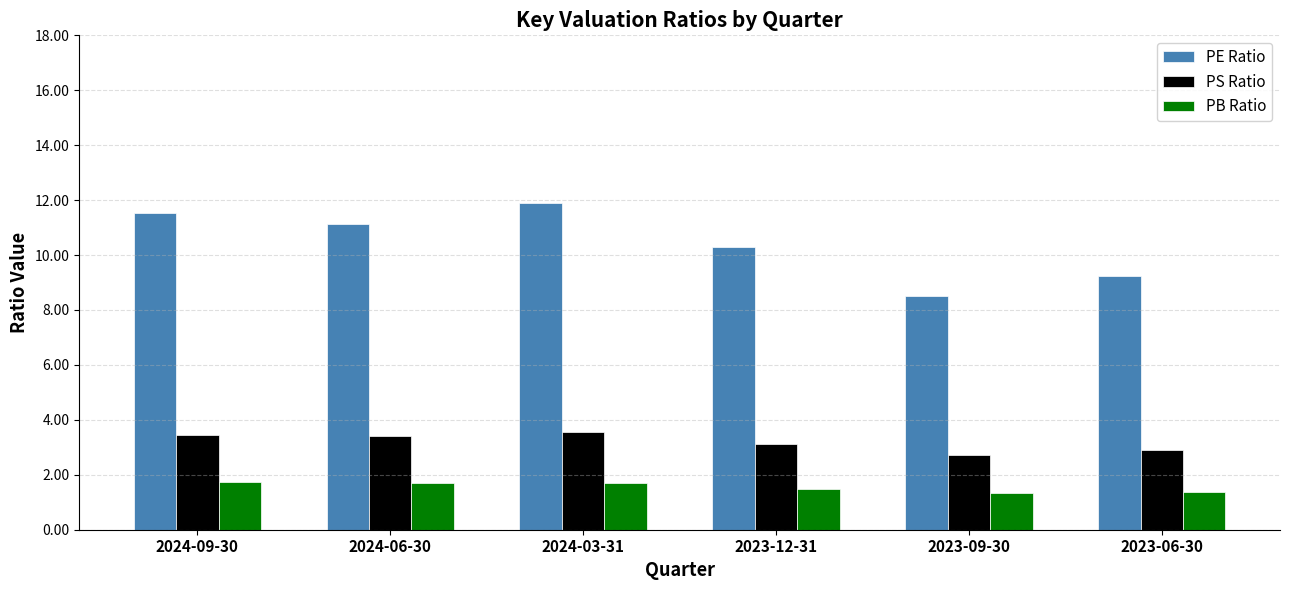

Which series has the largest range (max minus min)?

PE Ratio